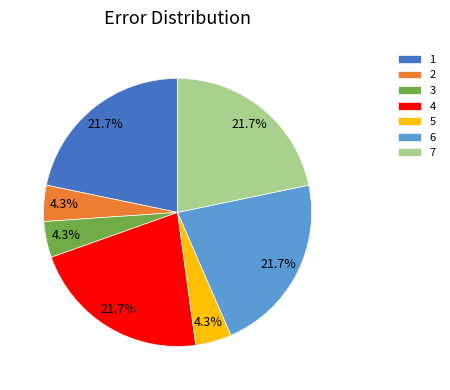

To the nearest percent, what portion does 1 represent?

22%